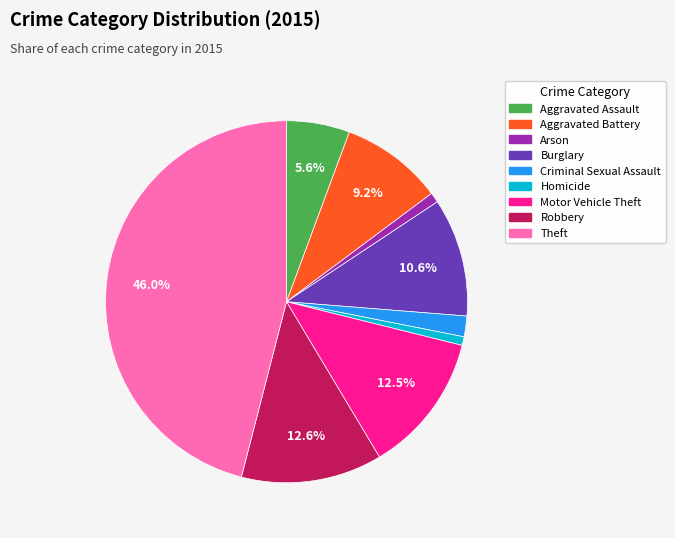

To the nearest percent, what is the difference between the Burglary and Criminal Sexual Assault slice percentages?

9%